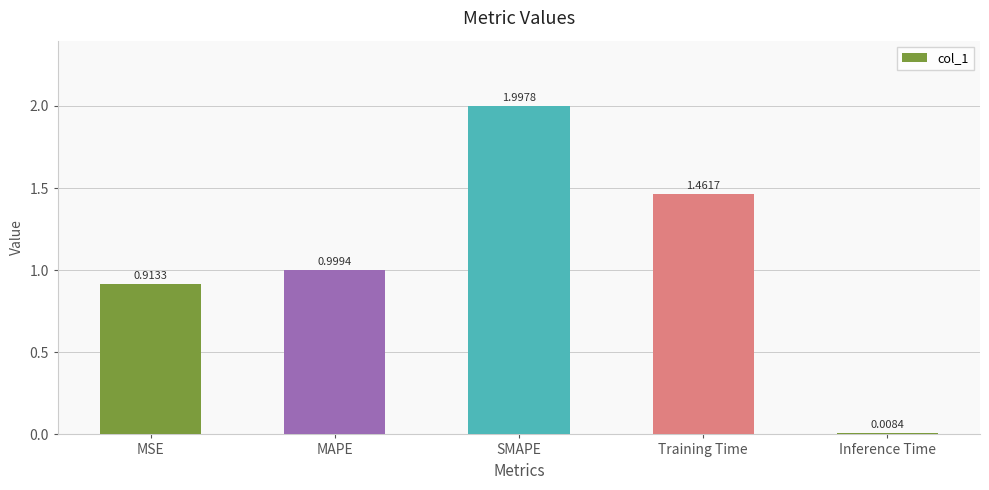

What is the label of the 2nd bar from the right?

Training Time